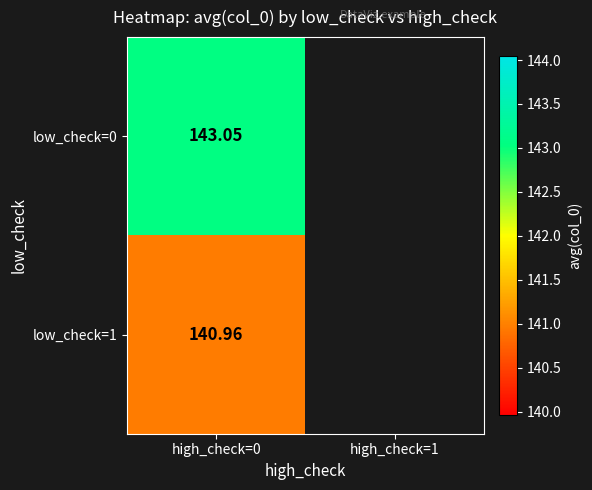

At which label does low_check=0 reach its peak?

high_check=0